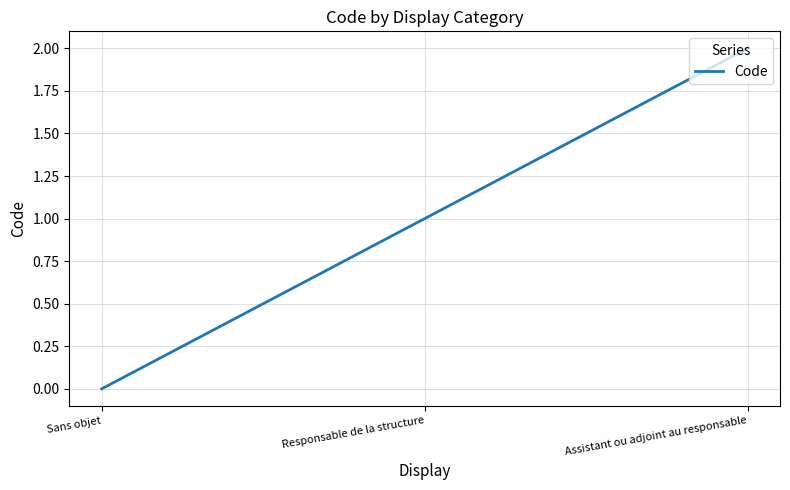

How many values are above zero?

2